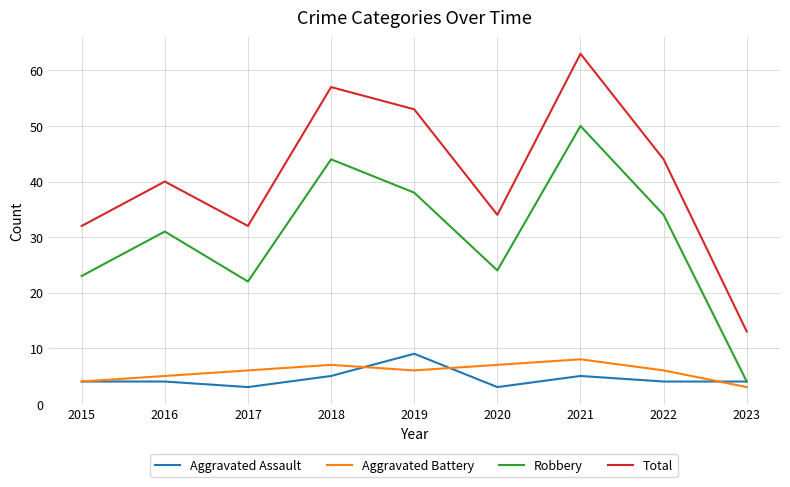

At how many categories does at least one series exceed 22?

8